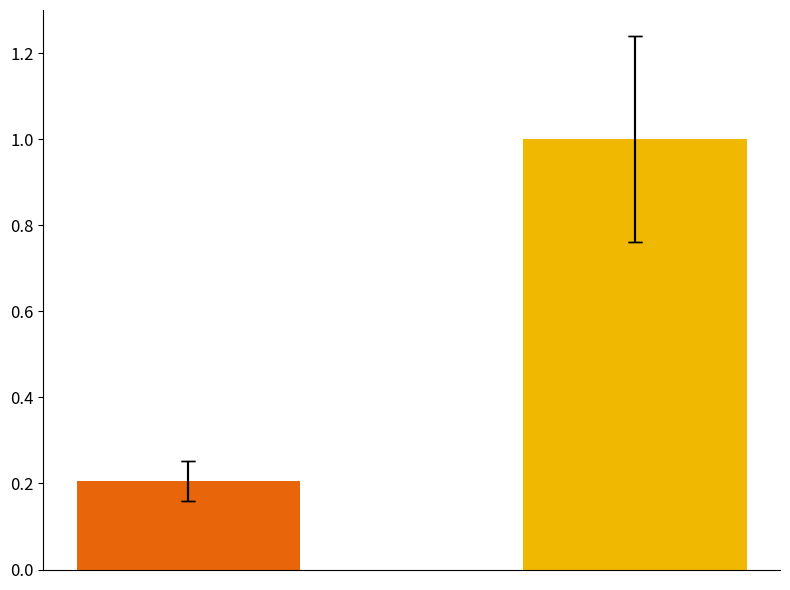

Reading right to left, what are all the values shown in this chart?

1=1.0	0=0.2